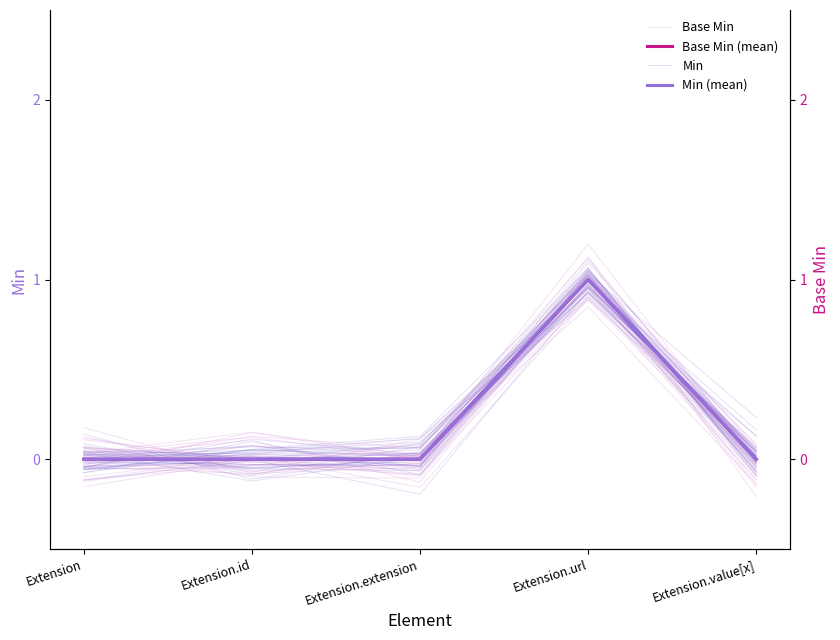

What is the label of the 3rd point from the right?

Extension.extension